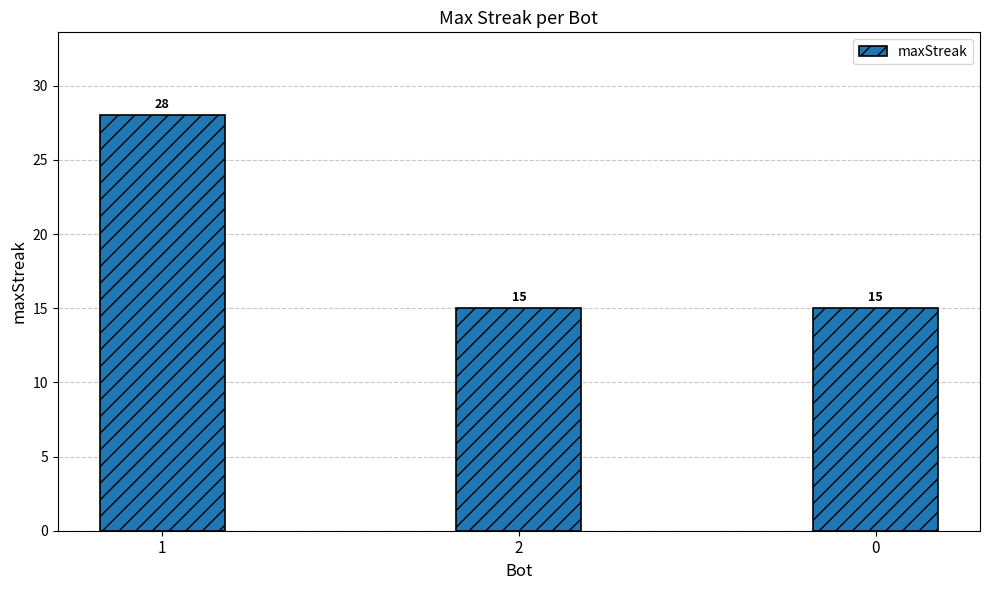

How many values exceed 15?

1